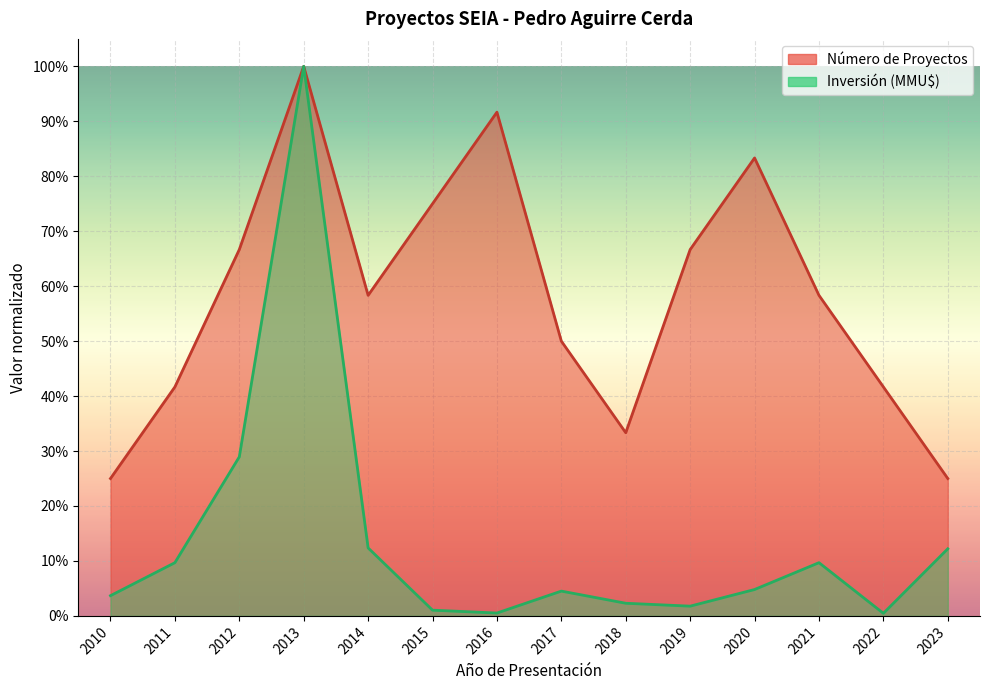

Which series has the largest total across all categories?

Número de Proyectos